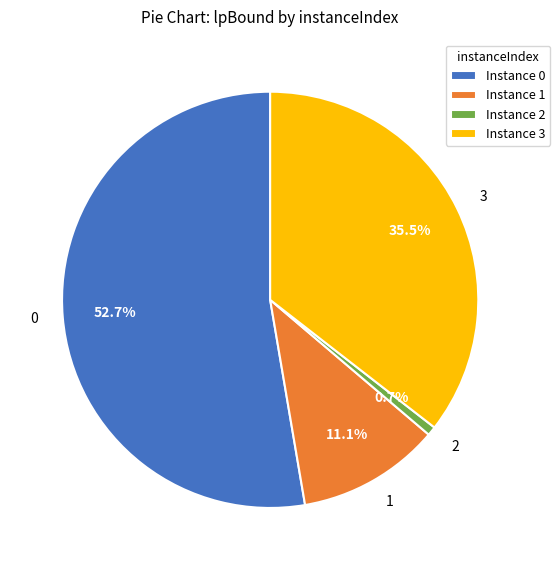

True or false: 0 accounts for 53% of the total.

True